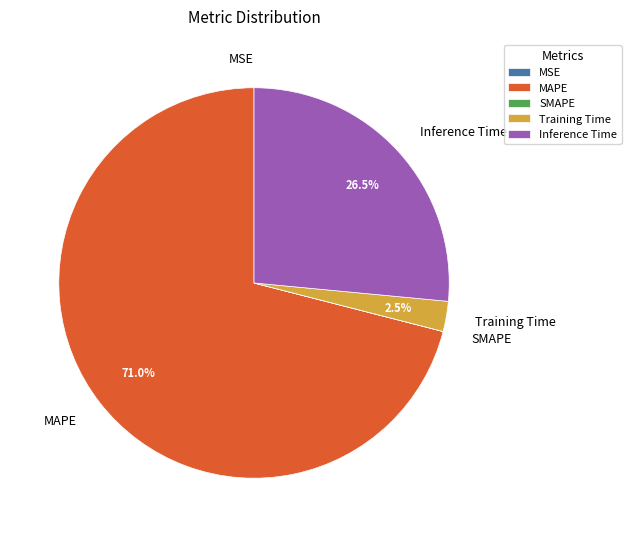

Is there a majority slice in this chart?

Yes